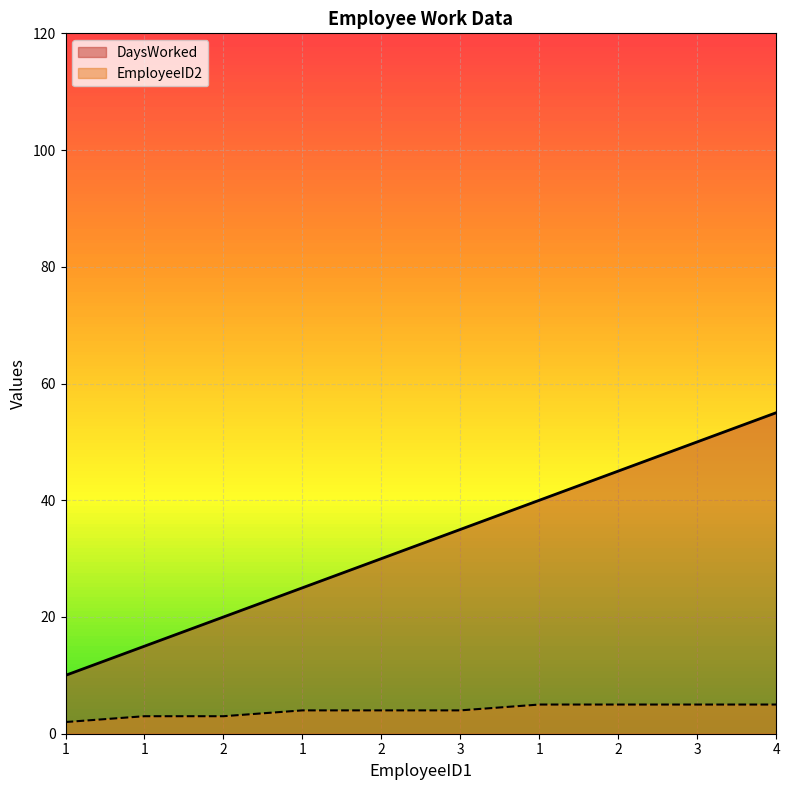

The DaysWorked series shows 68 at 1. True or false?

False